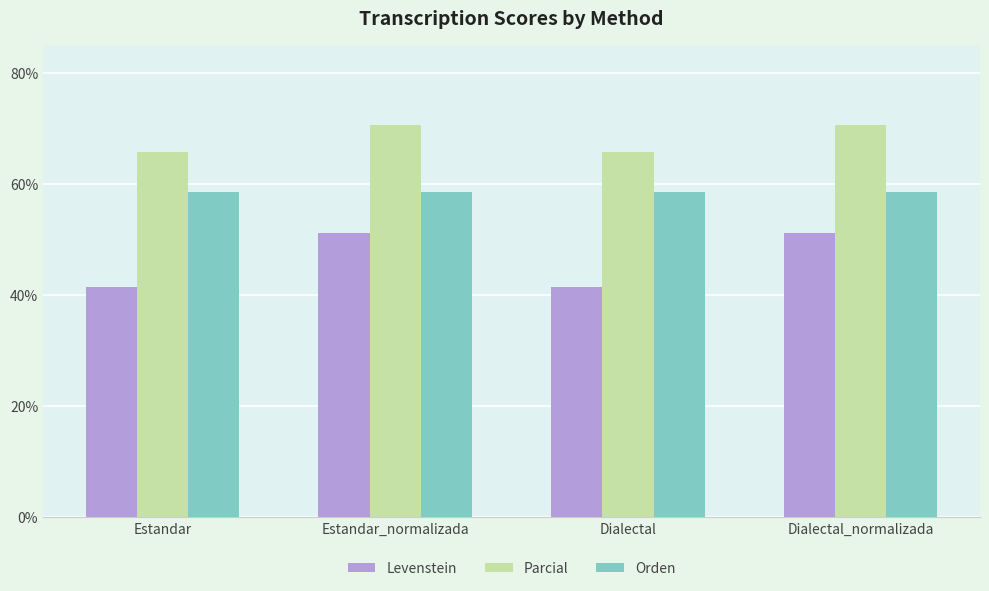

What is the sum of all Orden values?

234.7